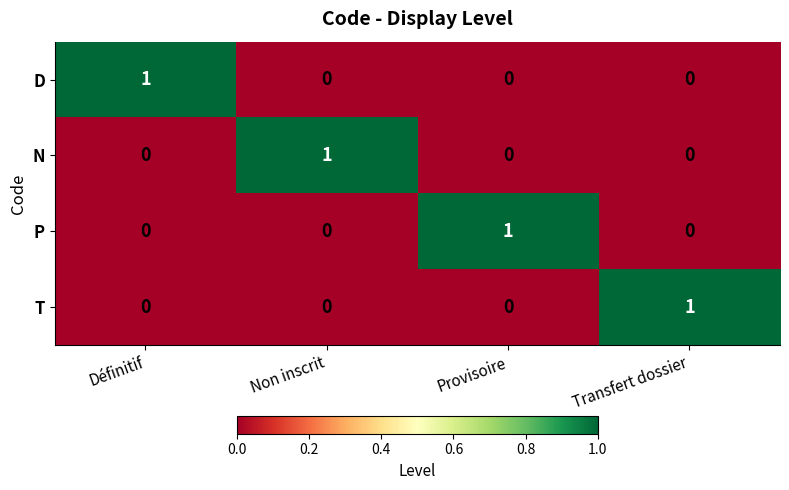

How many positive values does the N series have?

1